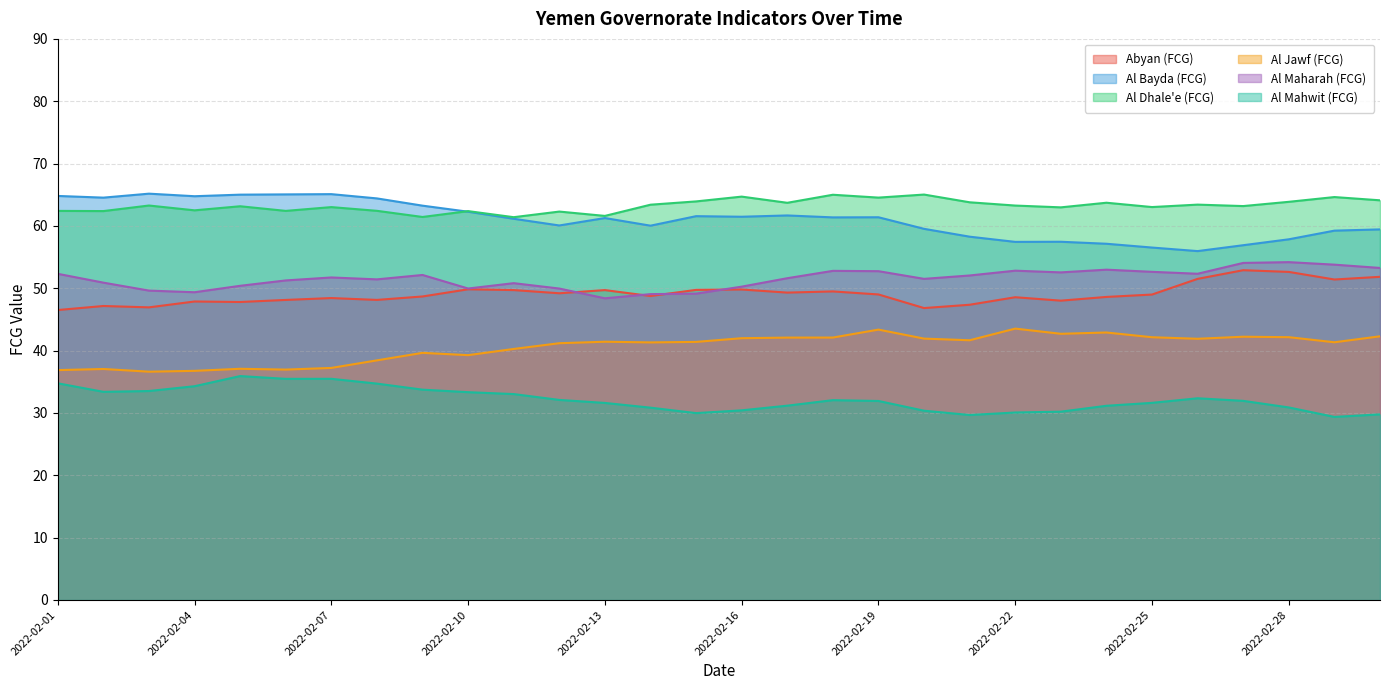

What is the value of the Abyan (FCG) point at the 6th from the left?

48.1